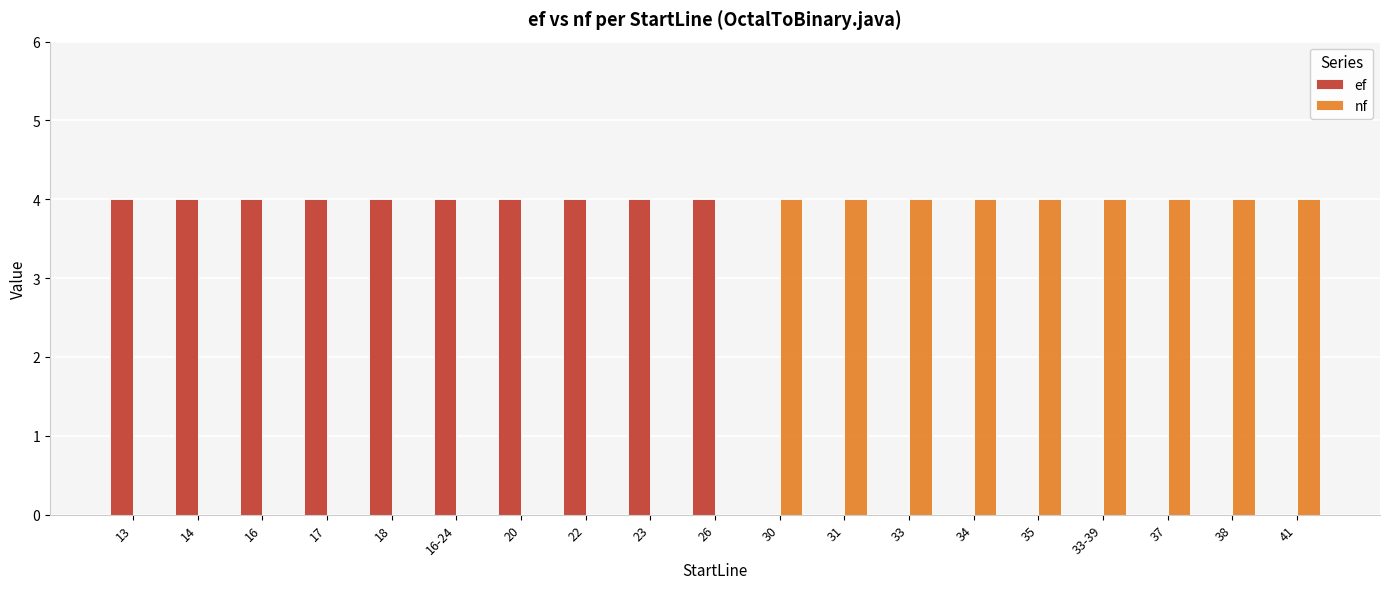

Read the ef value at 17.

4